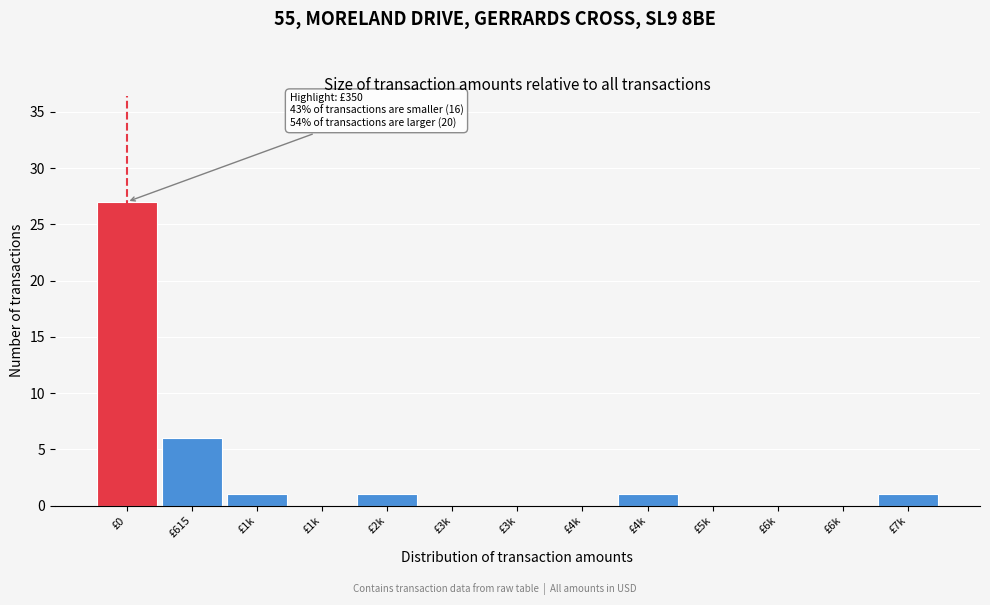

Are the bars horizontal?

No